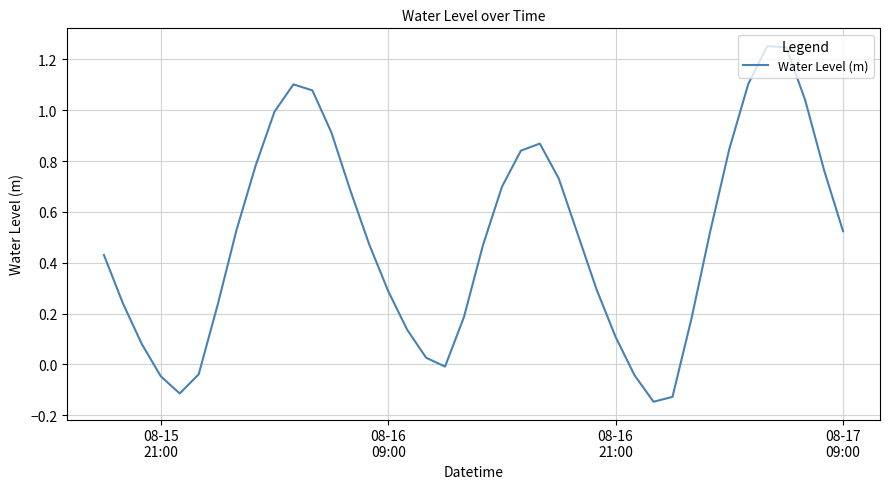

What is the difference between the maximum and minimum values?

1.4